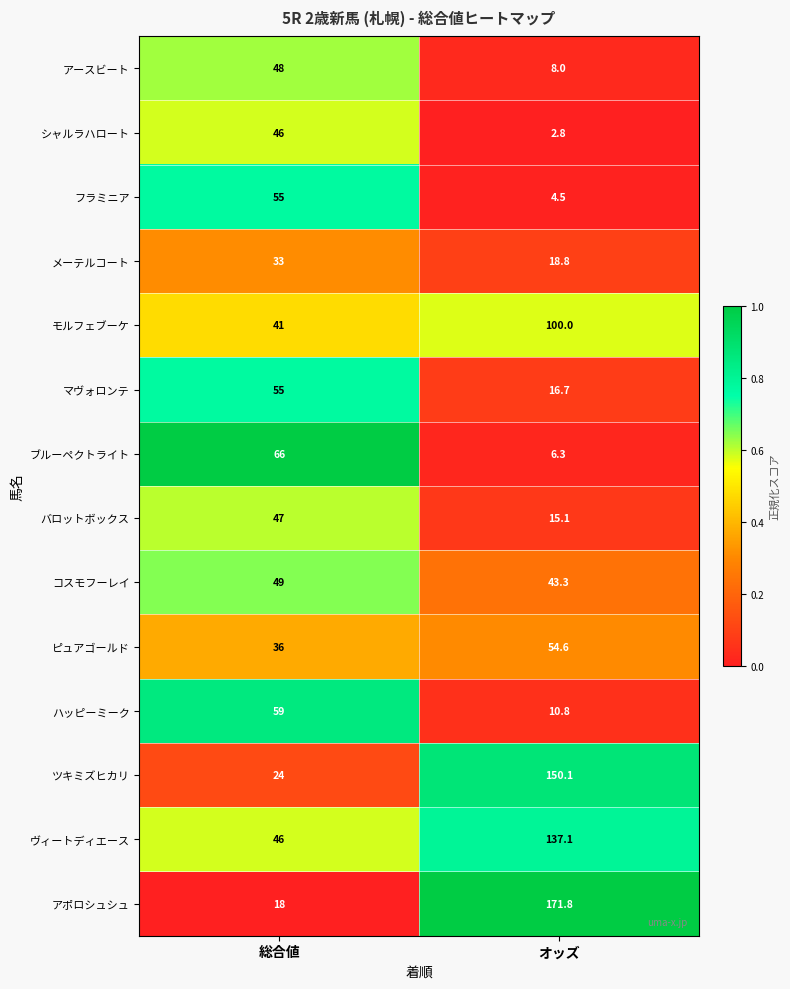

What is the greatest value displayed?

171.8